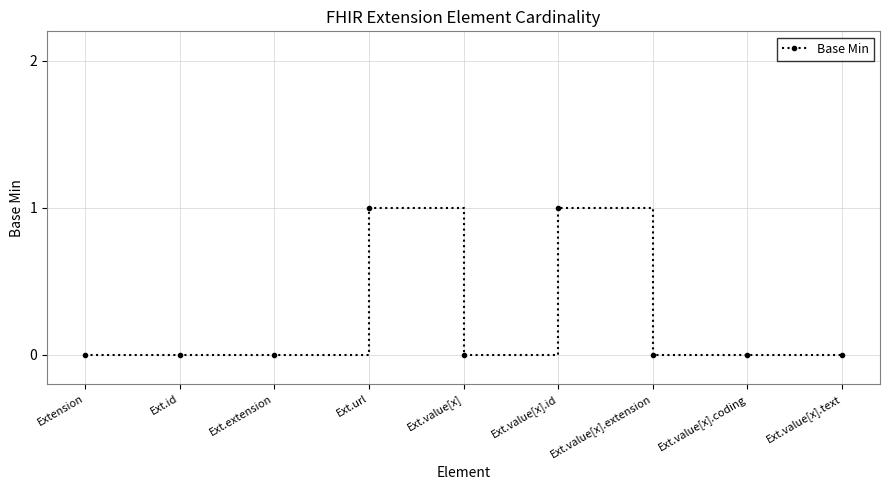

Reading left to right, list all the values displayed in this chart.

0	0	0	1	0	1	0	0	0